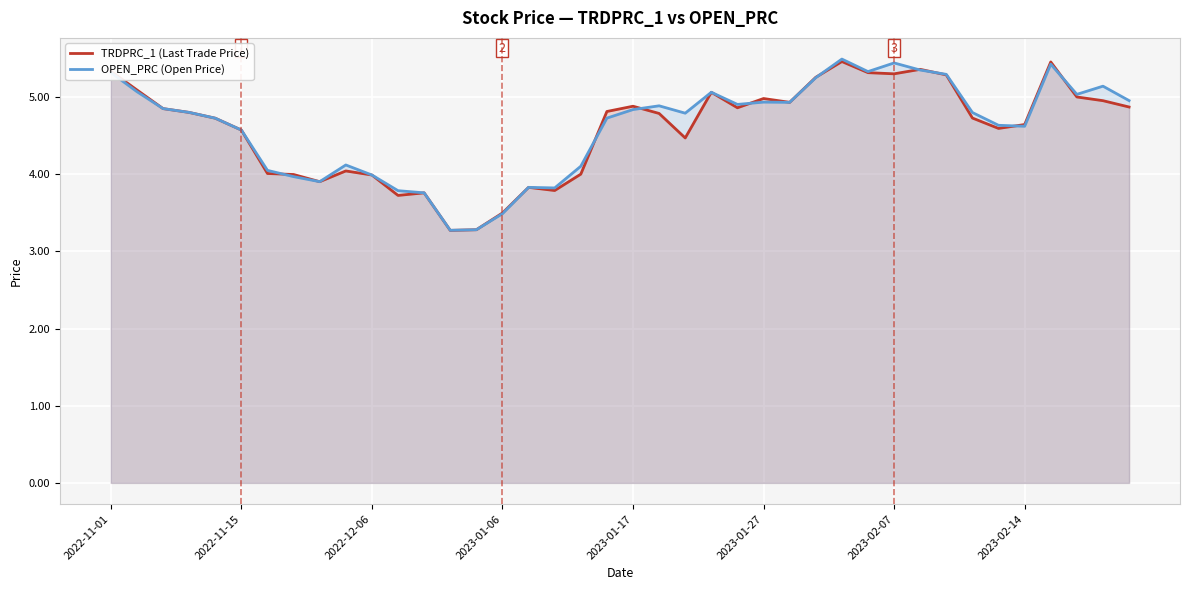

How many categories are shown in the chart?

40